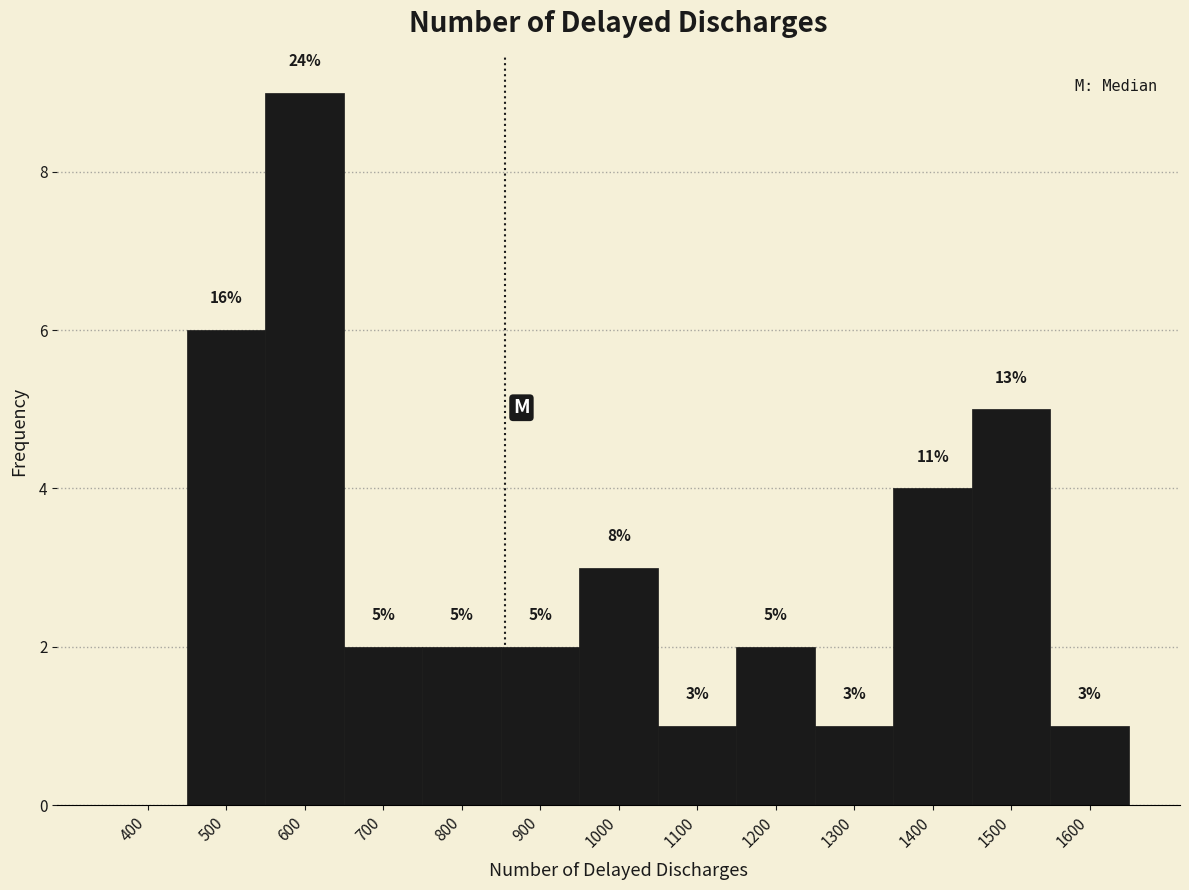

Reading left to right, extract all data points from this chart.

400=0	500=6	600=9	700=2	800=2	900=2	1000=3	1100=1	1200=2	1300=1	1400=4	1500=5	1600=1